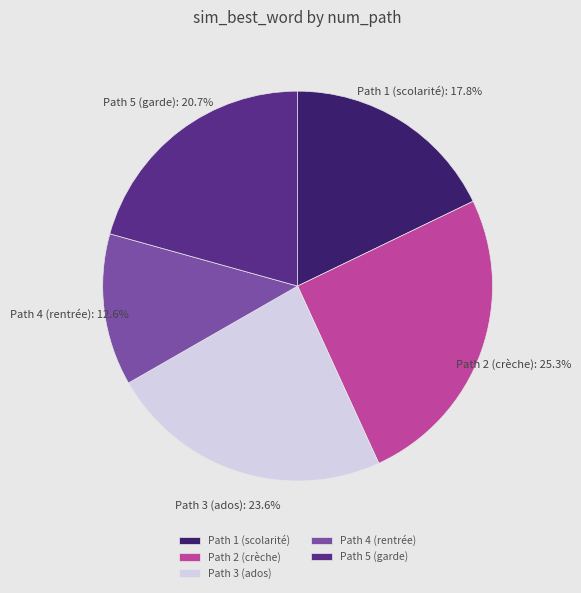

What is the smallest slice in the pie chart?

Path 4 (rentrée)